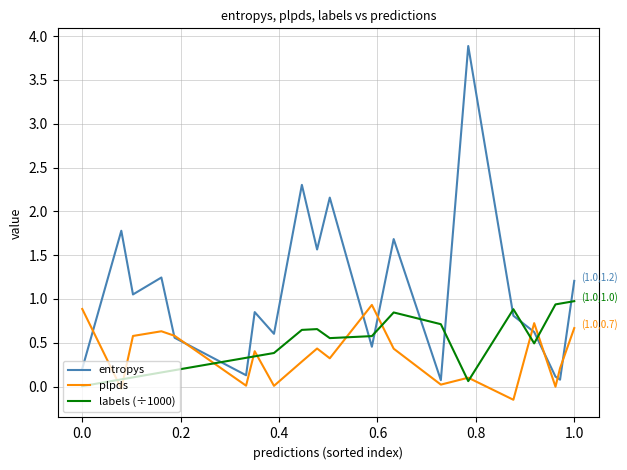

Which series has the largest total across all categories?

entropys